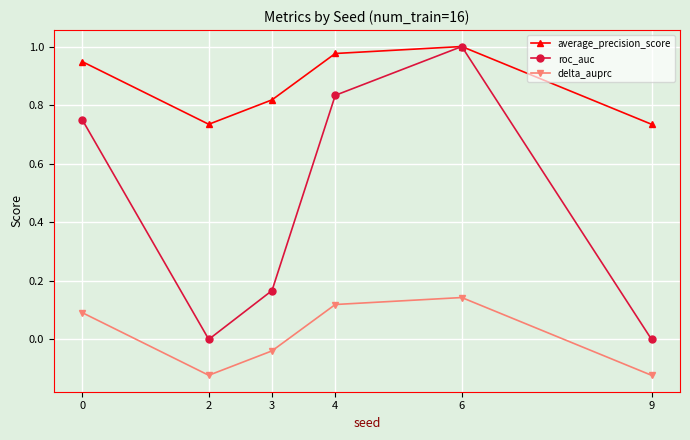

At which category is the sum across all series the highest?

6